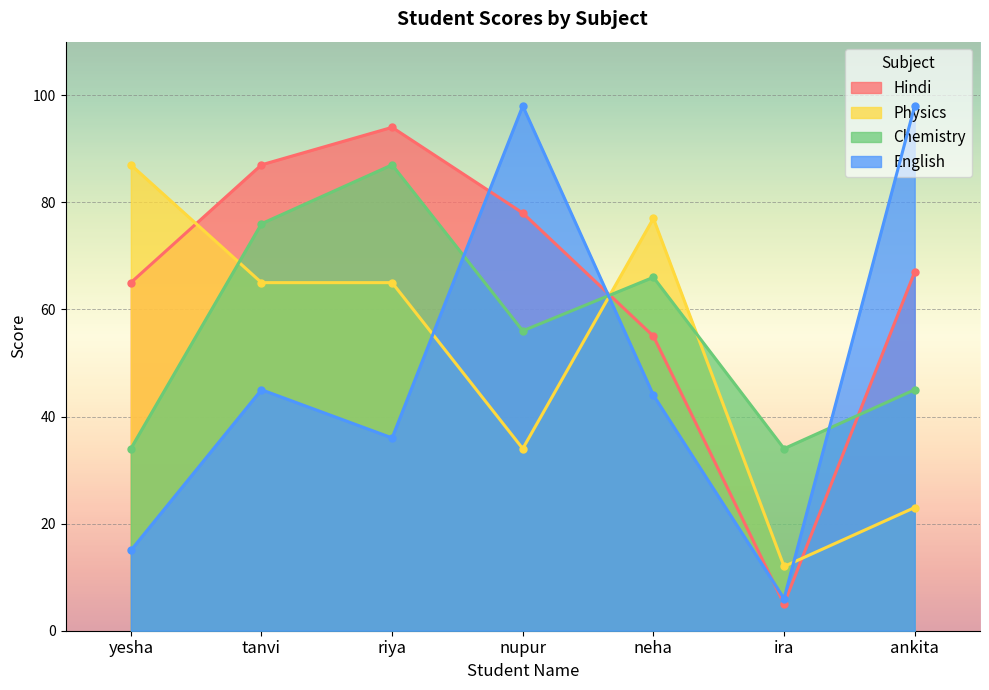

What are all the series names shown in the legend?

Hindi, Physics, Chemistry, English